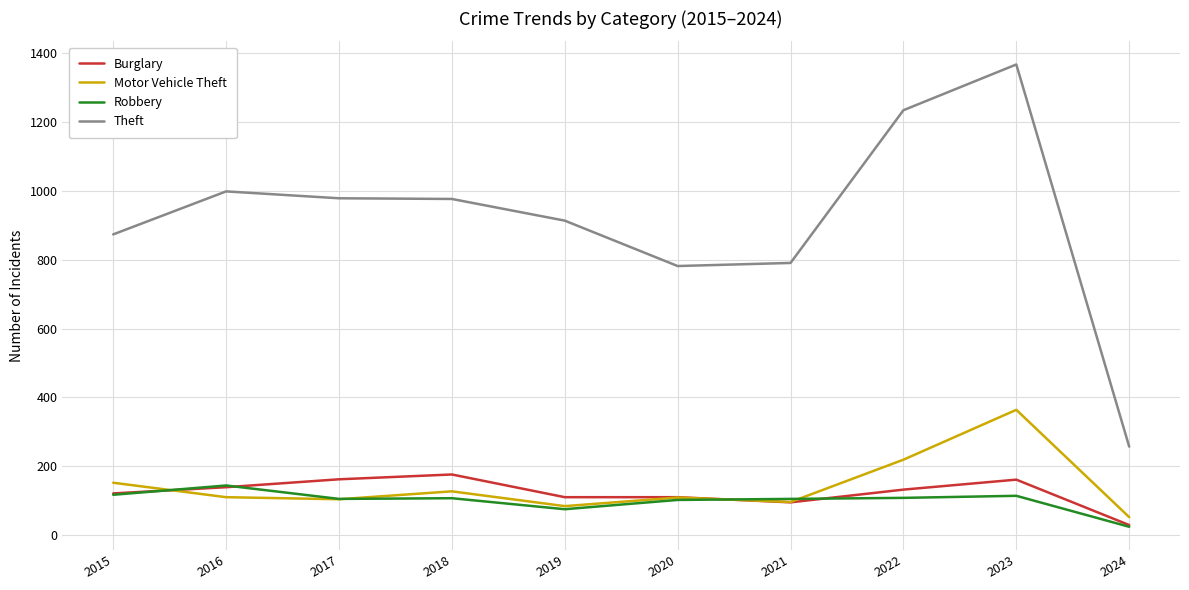

At which category is the sum across all series the highest?

2023